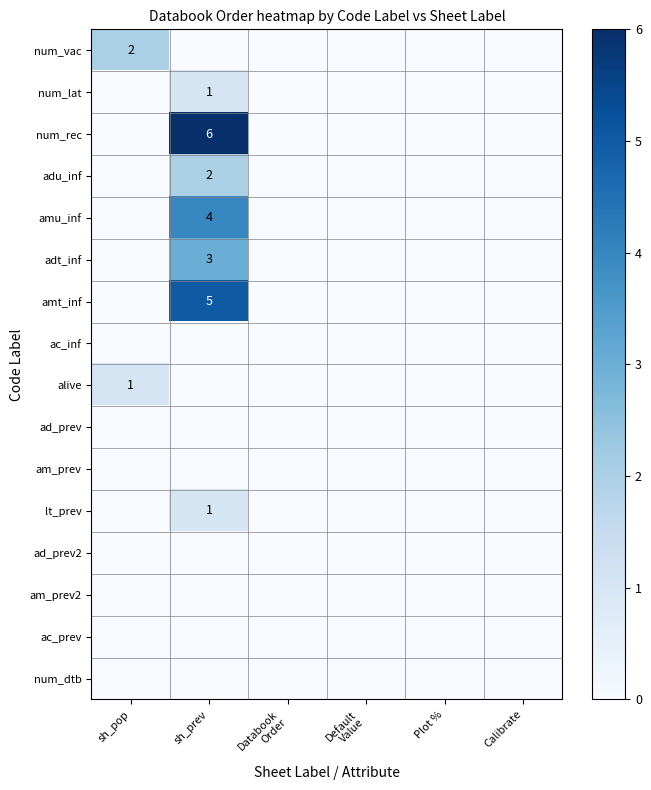

How many distinct data groups are displayed?

16